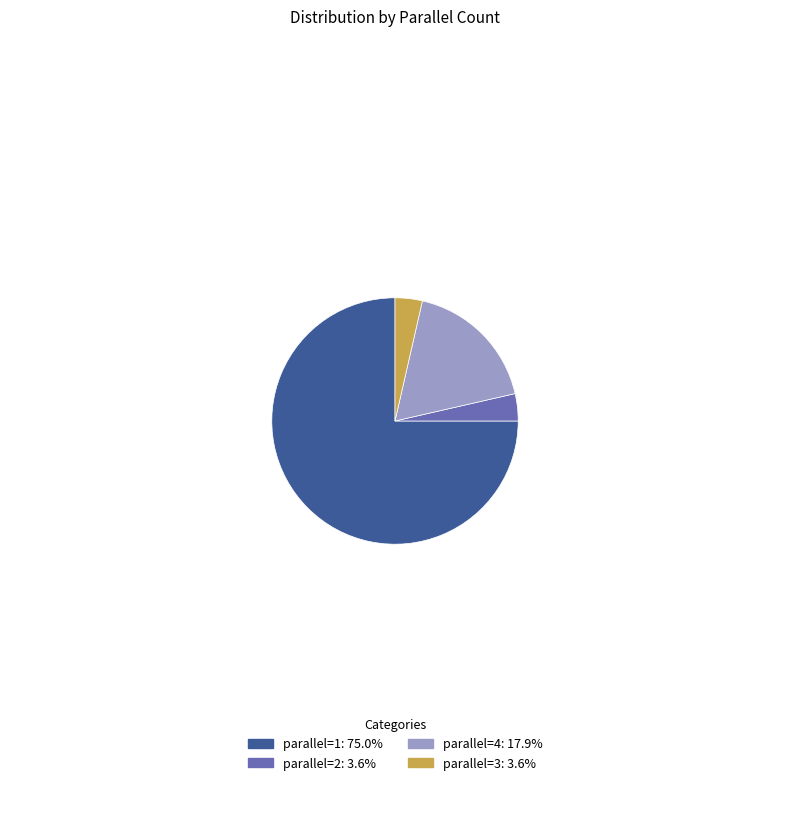

What is the ratio of the value at parallel=1: 75.0% to the value at parallel=3: 3.6%?

21.0